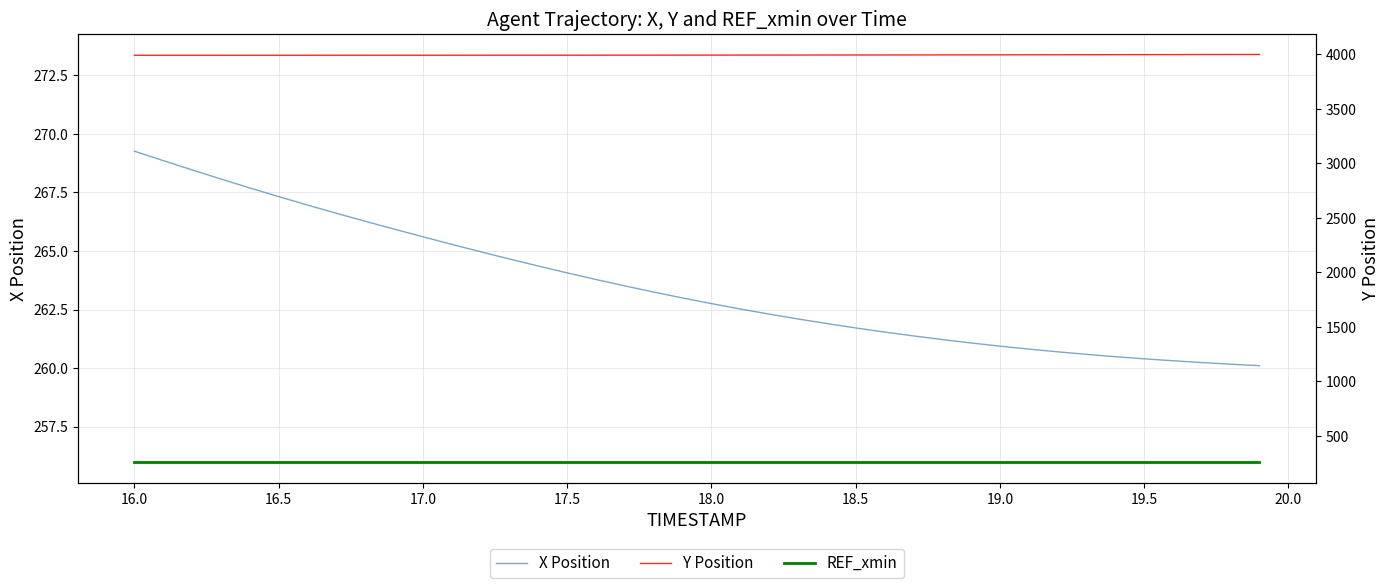

The X Position series shows 264.1 at 17.5. True or false?

True